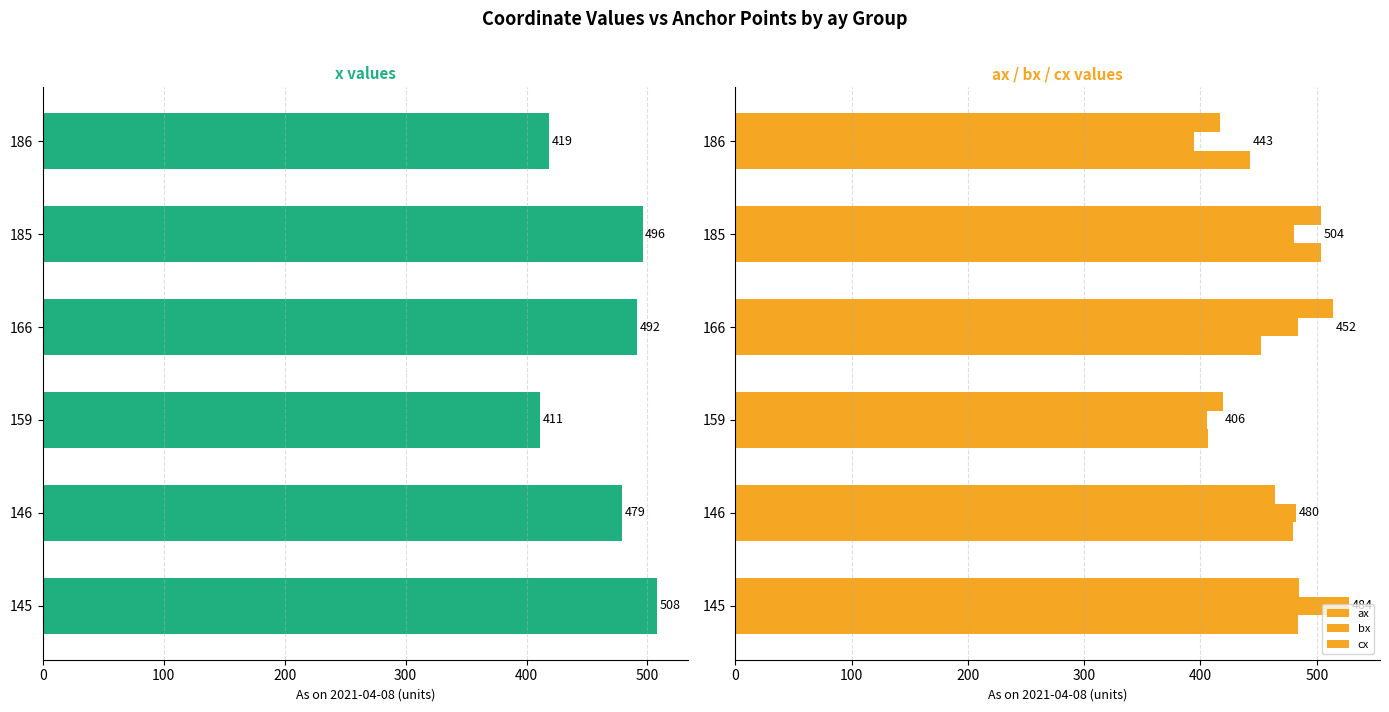

Which series has the widest spread of values?

bx